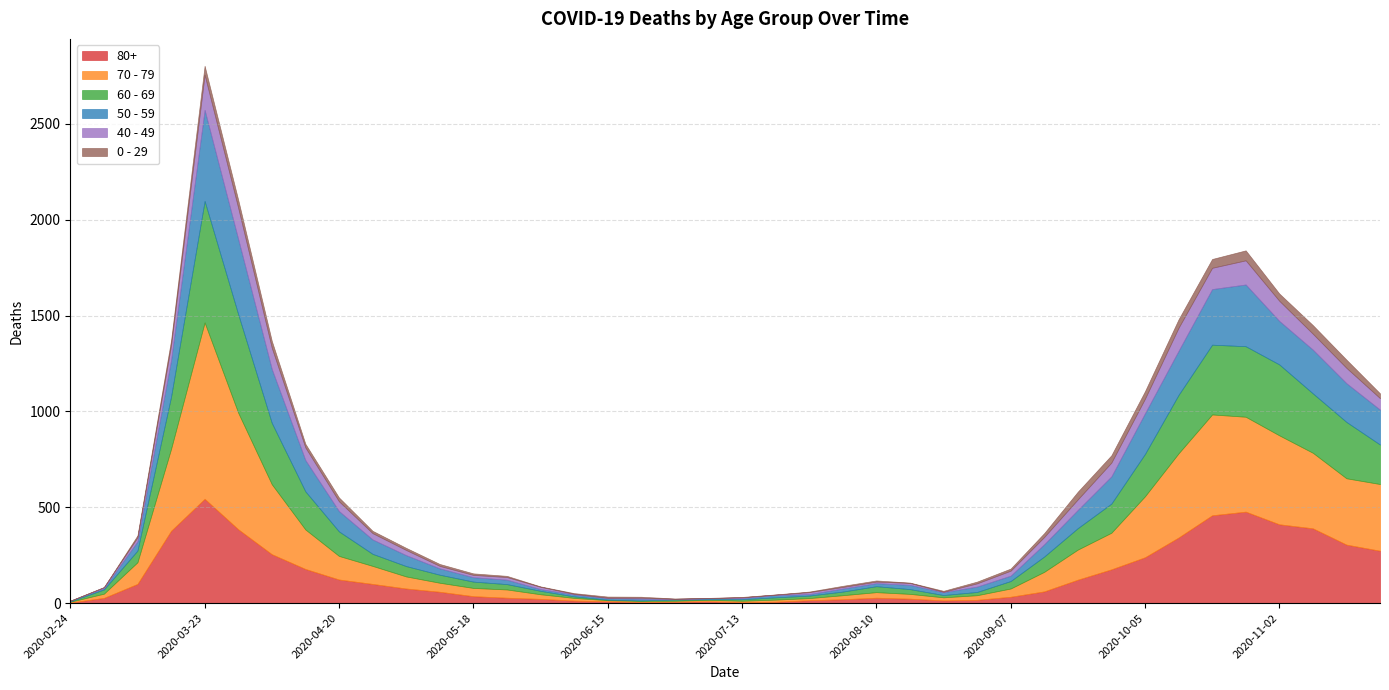

The value of 70 - 79 at 2020-04-06 is 89. True or false?

False